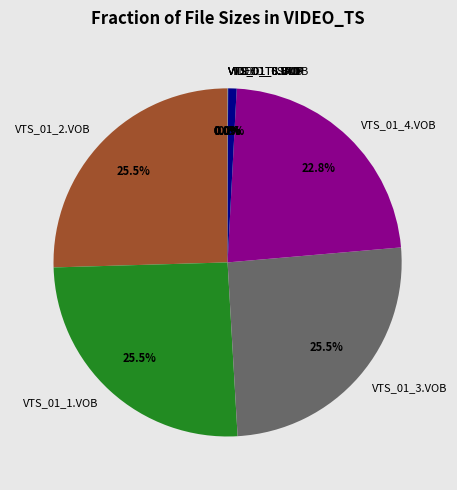

Is there any slice that represents more than half of the pie?

No